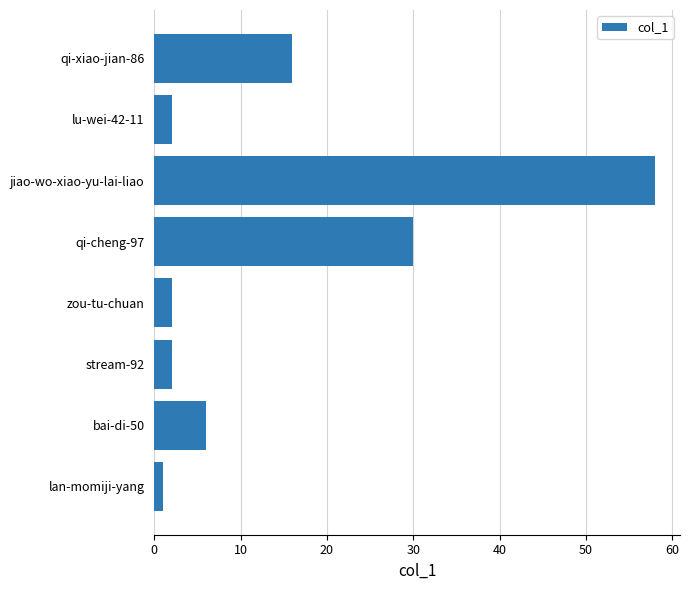

What value does the data have at qi-xiao-jian-86?

16